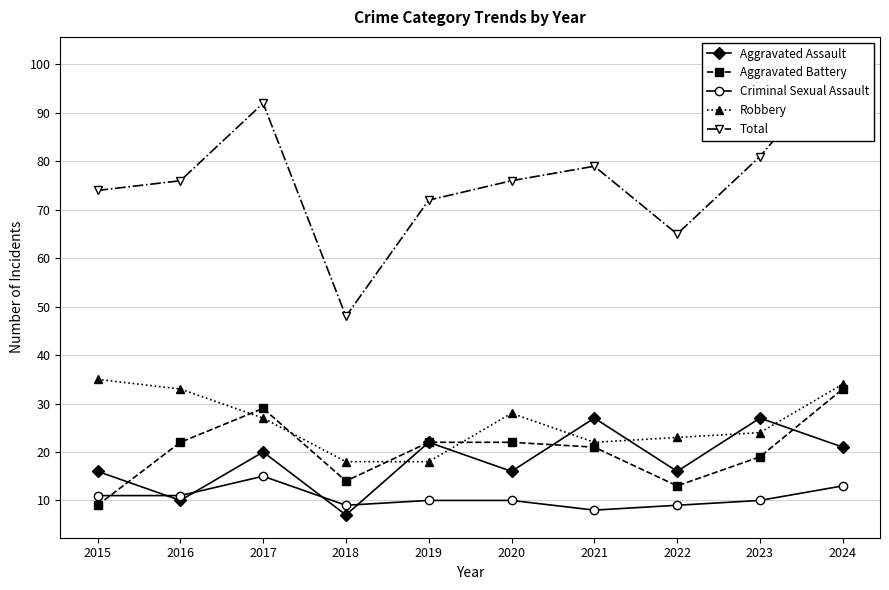

At which category is the sum across all series the highest?

2024